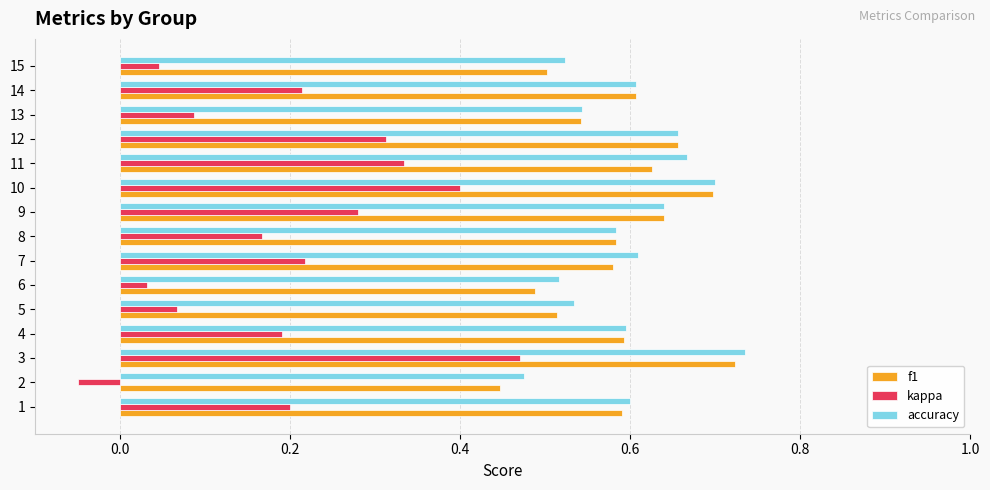

What is the sum of all kappa values?

3.0